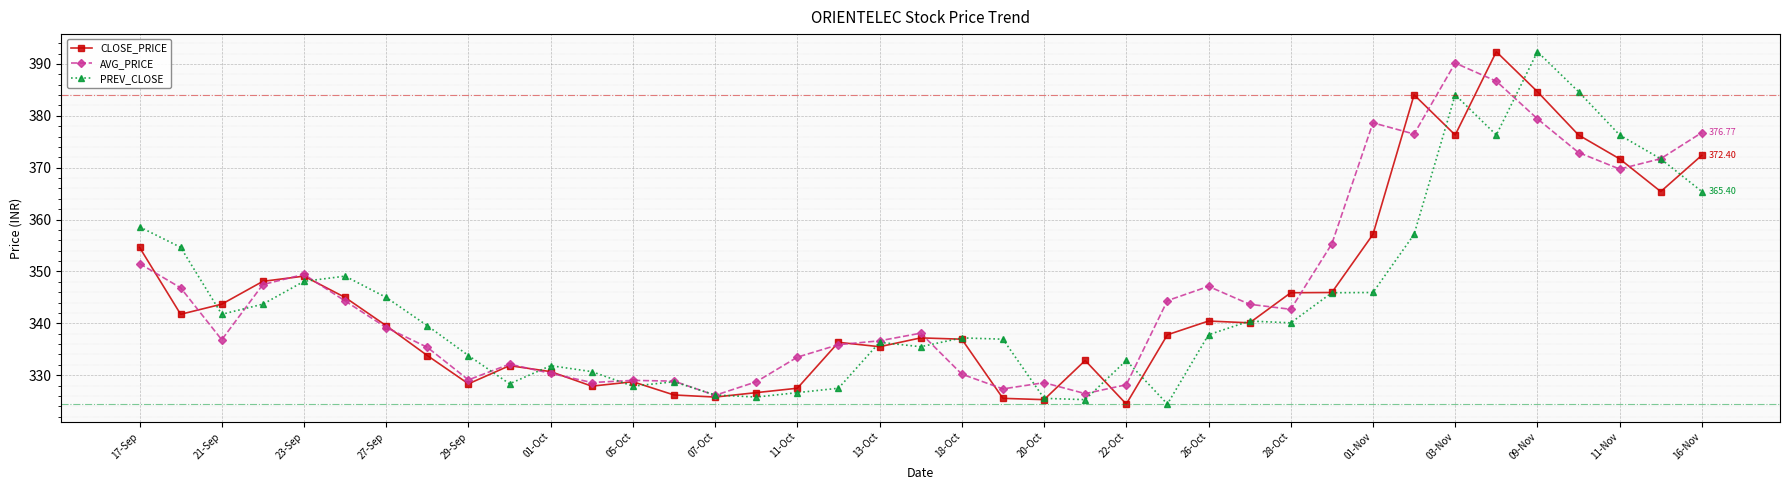

True or false: AVG_PRICE has more than 1 interior local peaks.

True